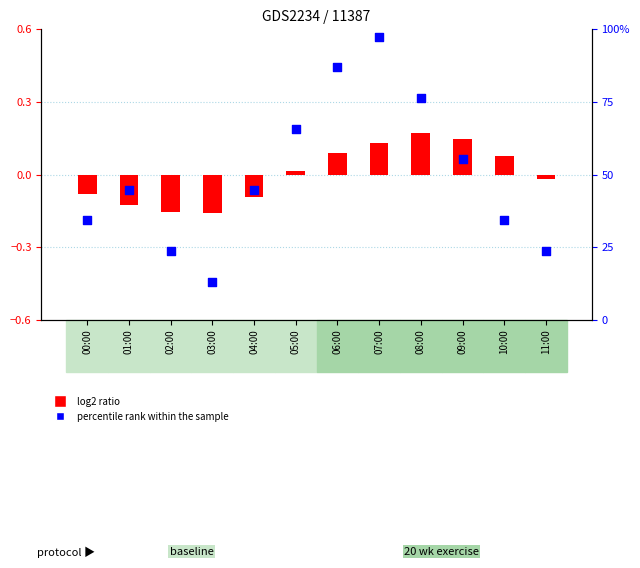

What are all the series names shown in the legend?

log2 ratio, percentile rank within the sample